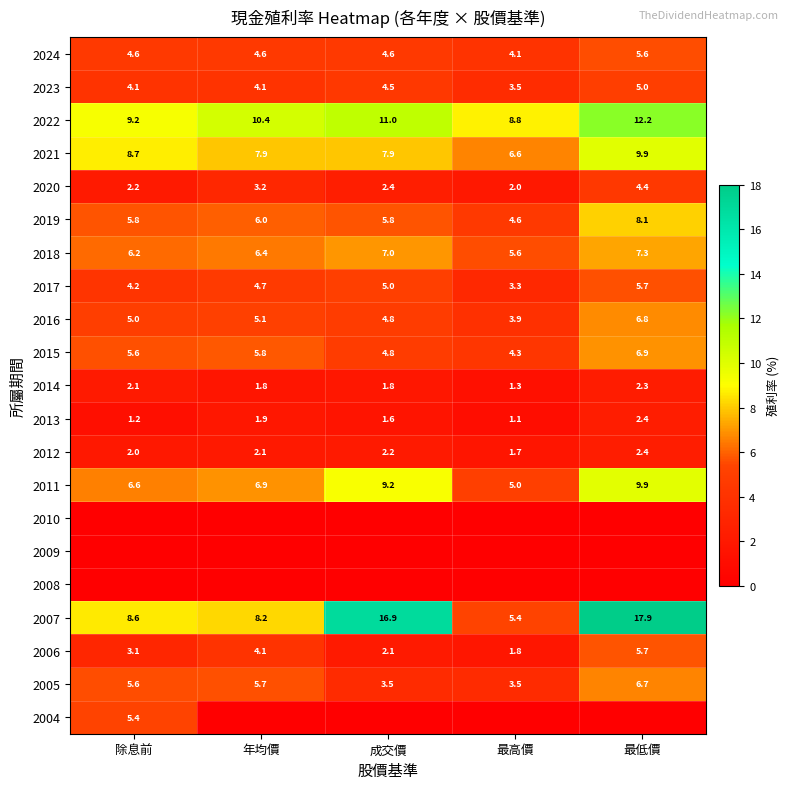

Rank the categories by 2015 value from highest to lowest.

最低價, 年均價, 除息前, 成交價, 最高價